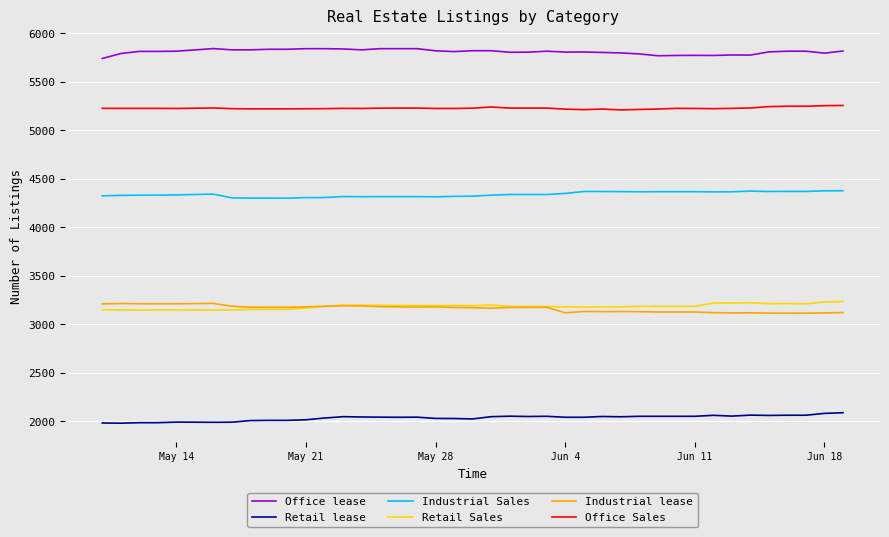

What is the minimum value shown in the chart?

1978